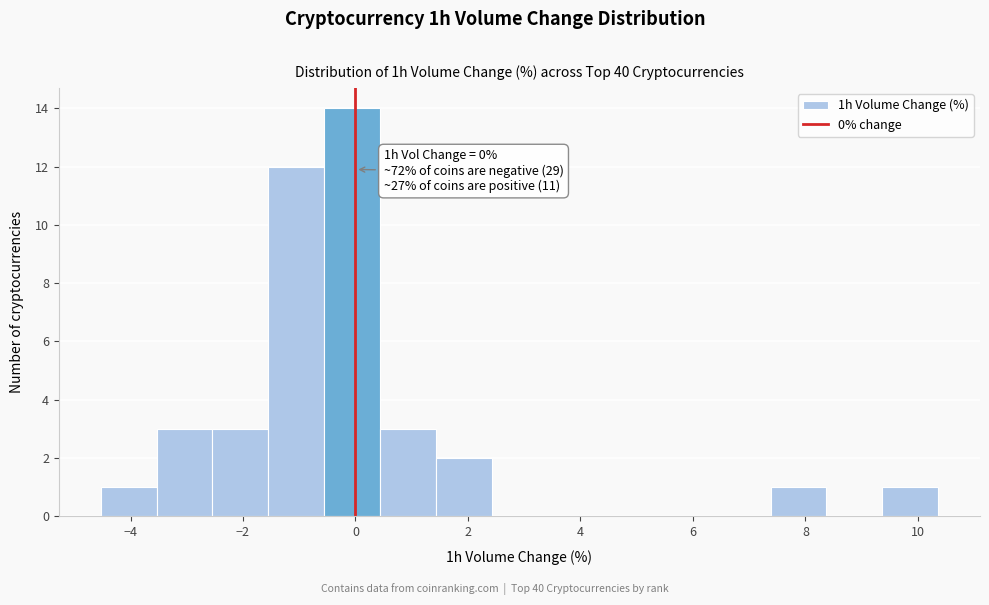

Over which range of the x-axis is the bar tallest?

-0.6 to 0.4